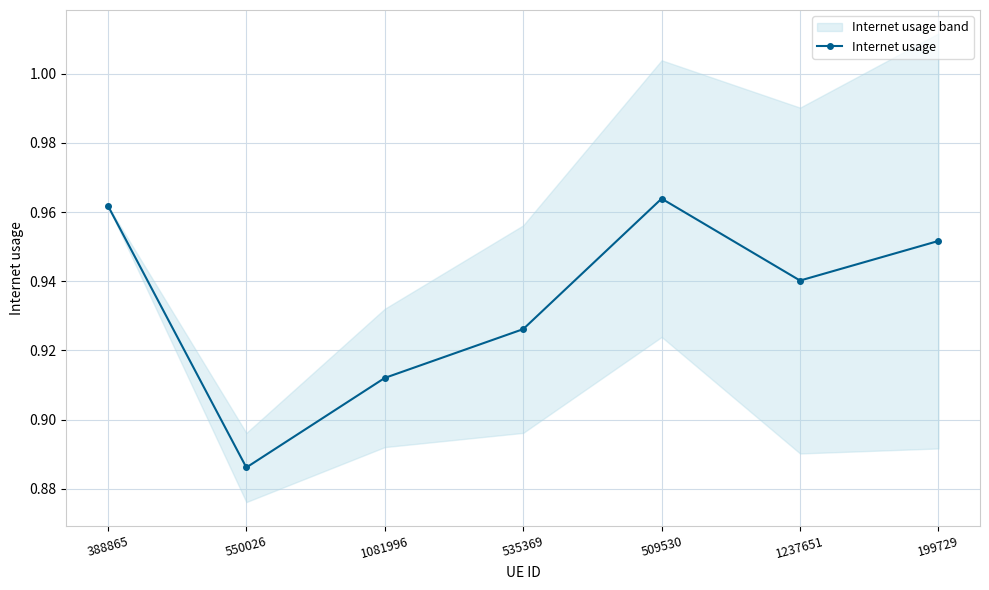

What is the label of the 2nd point from the right?

1237651